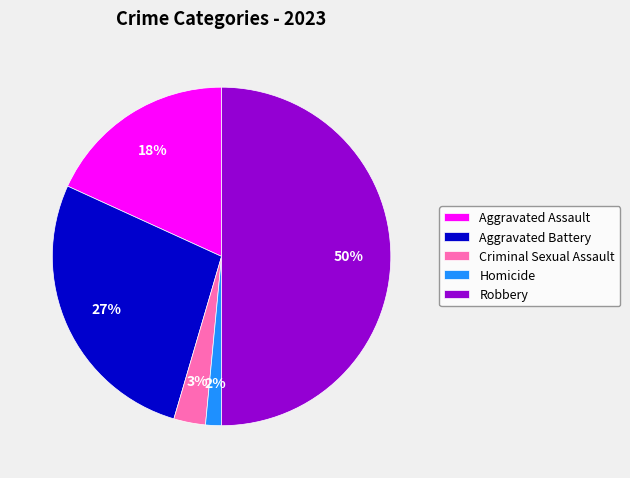

Rank the categories by value from highest to lowest.

Robbery, Aggravated Battery, Aggravated Assault, Criminal Sexual Assault, Homicide